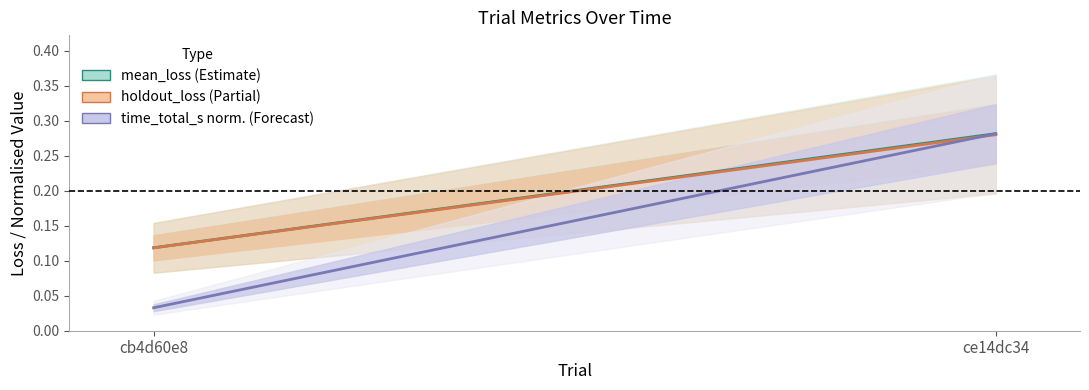

What is the value of the mean_loss (Estimate) point at the 1st from the left?

0.1